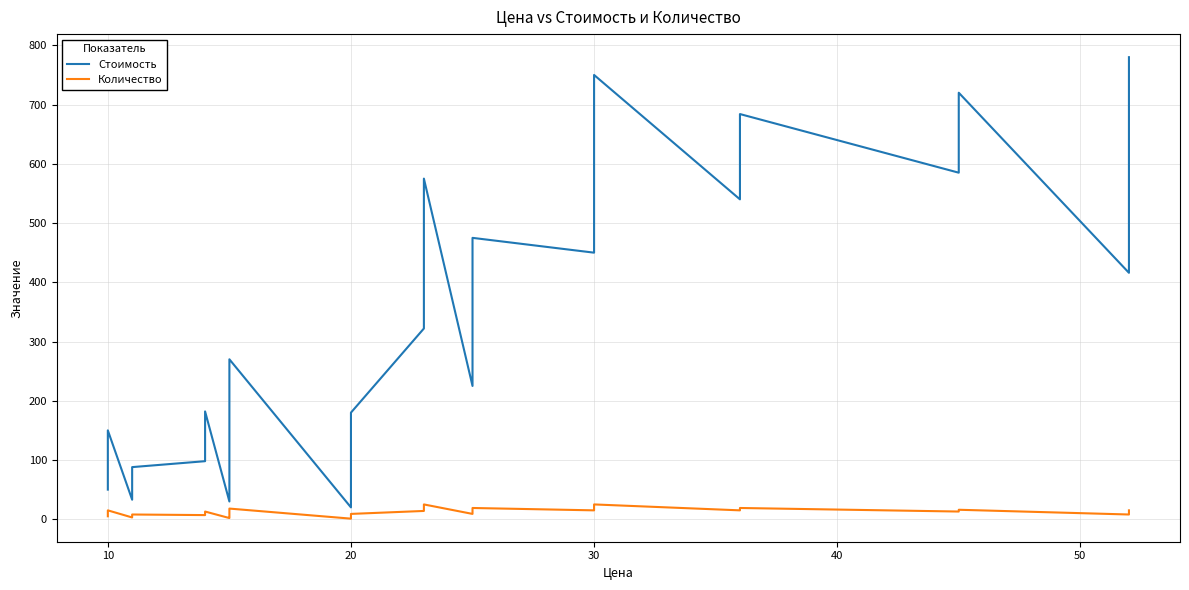

True or false: Стоимость has a value of 9 at 7.

False